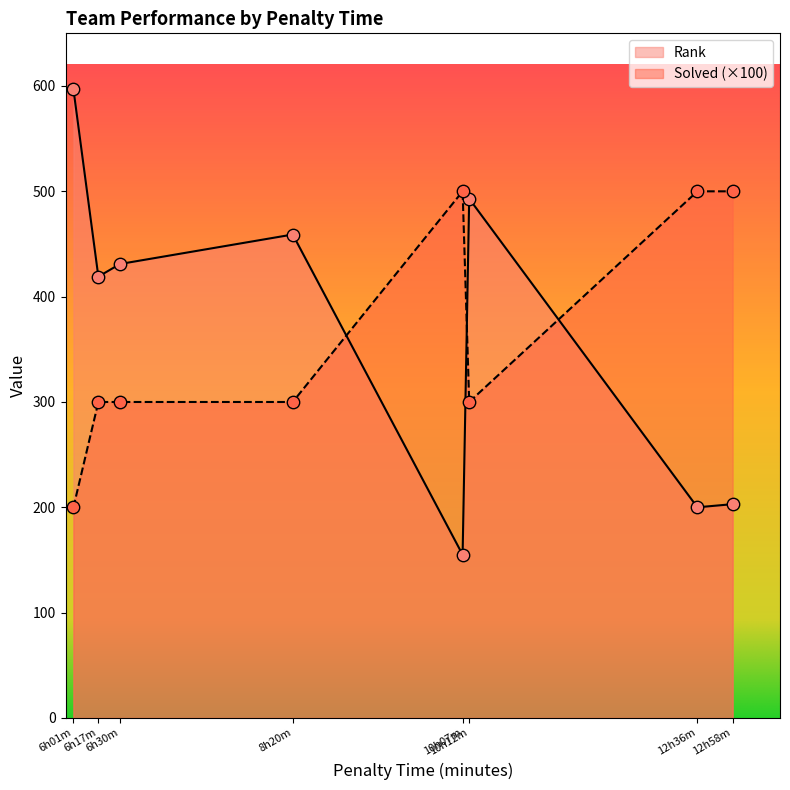

At which category is the sum across all series the highest?

06:01:29